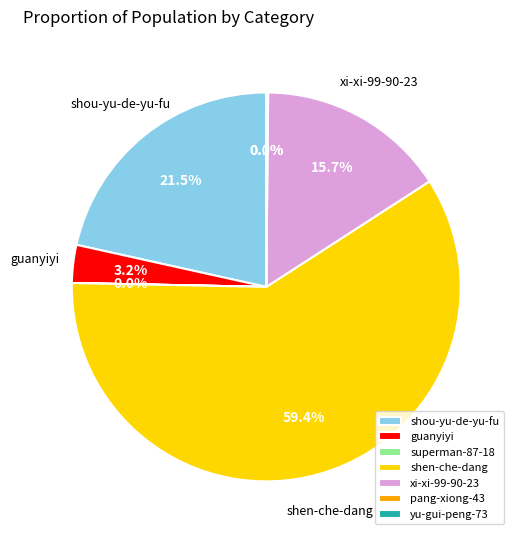

Combined, do shen-che-dang and xi-xi-99-90-23 account for over 50%?

Yes